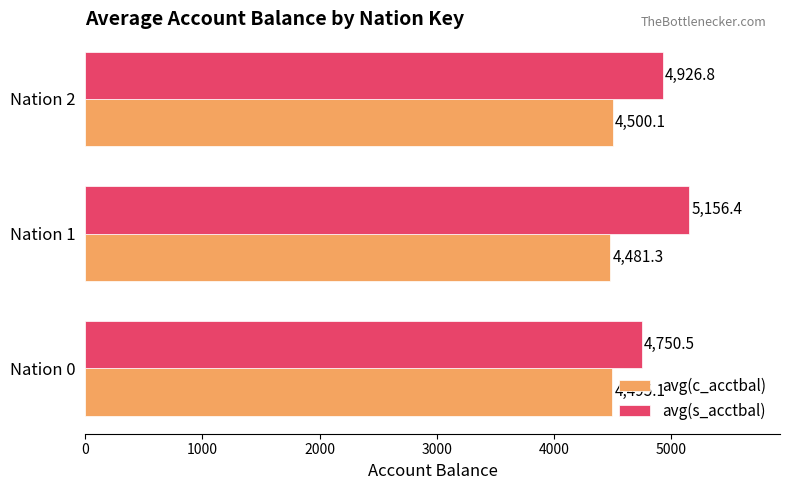

Is it true that avg(c_acctbal) equals 4481.3 at Nation 1?

True